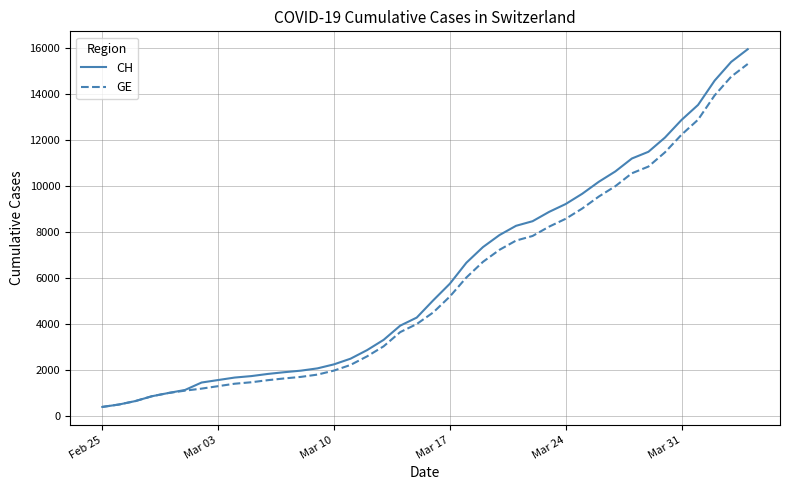

Which series has the largest range (max minus min)?

CH